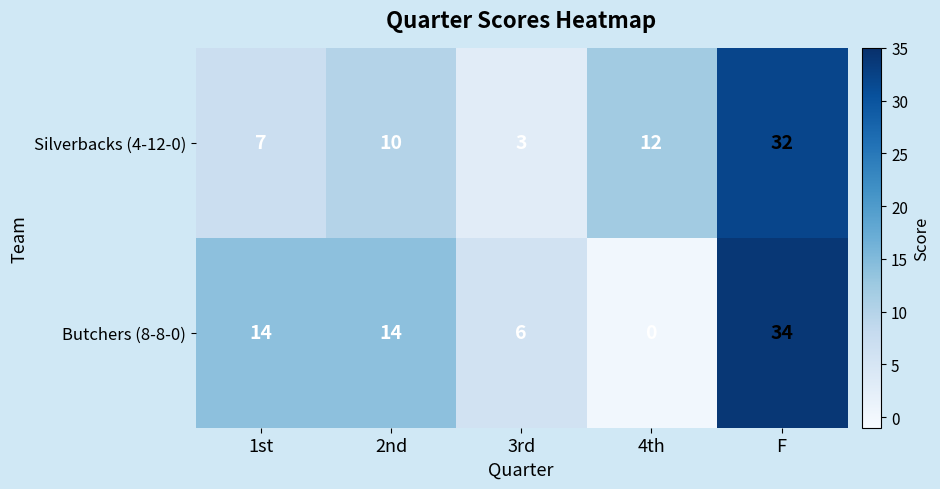

Count the number of categories in the chart.

5